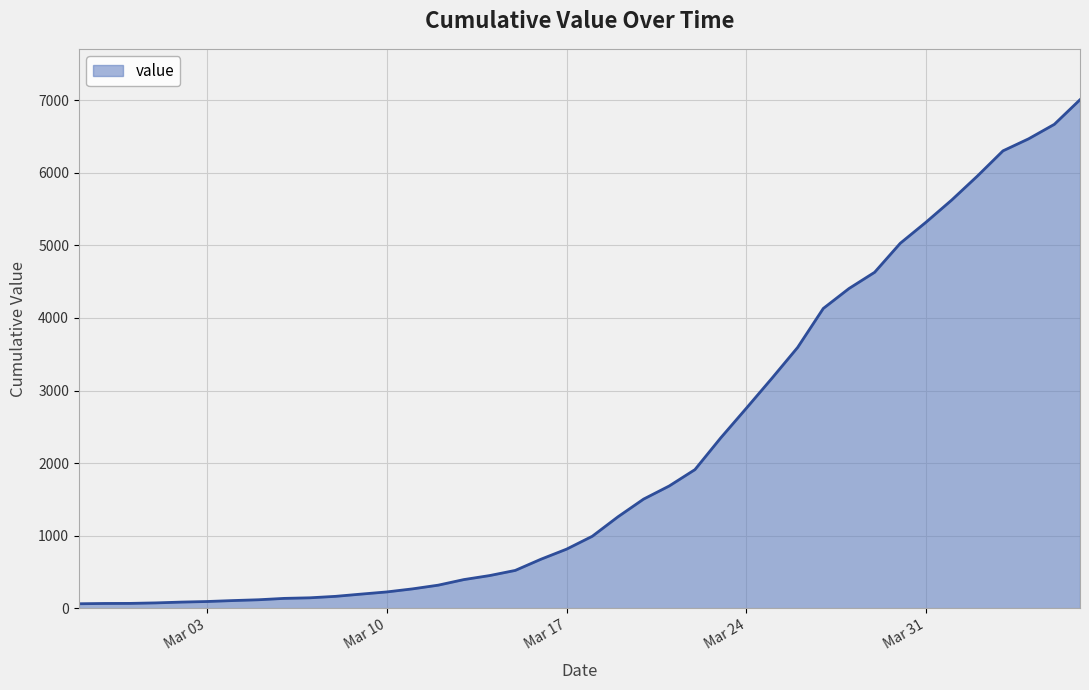

What is the difference between the maximum and minimum values?

6940